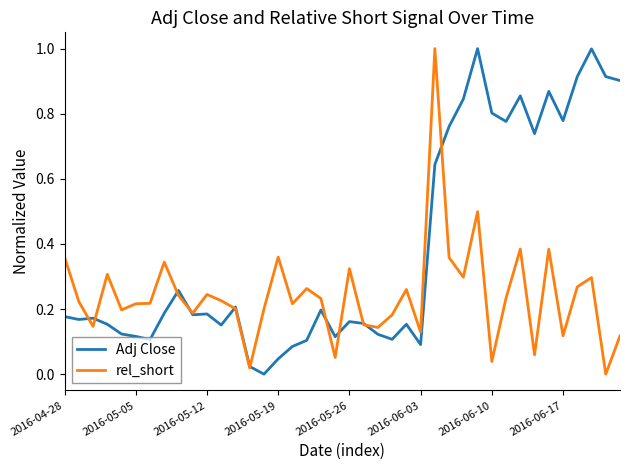

True or false: rel_short has more than 0 points higher than both neighbors.

True